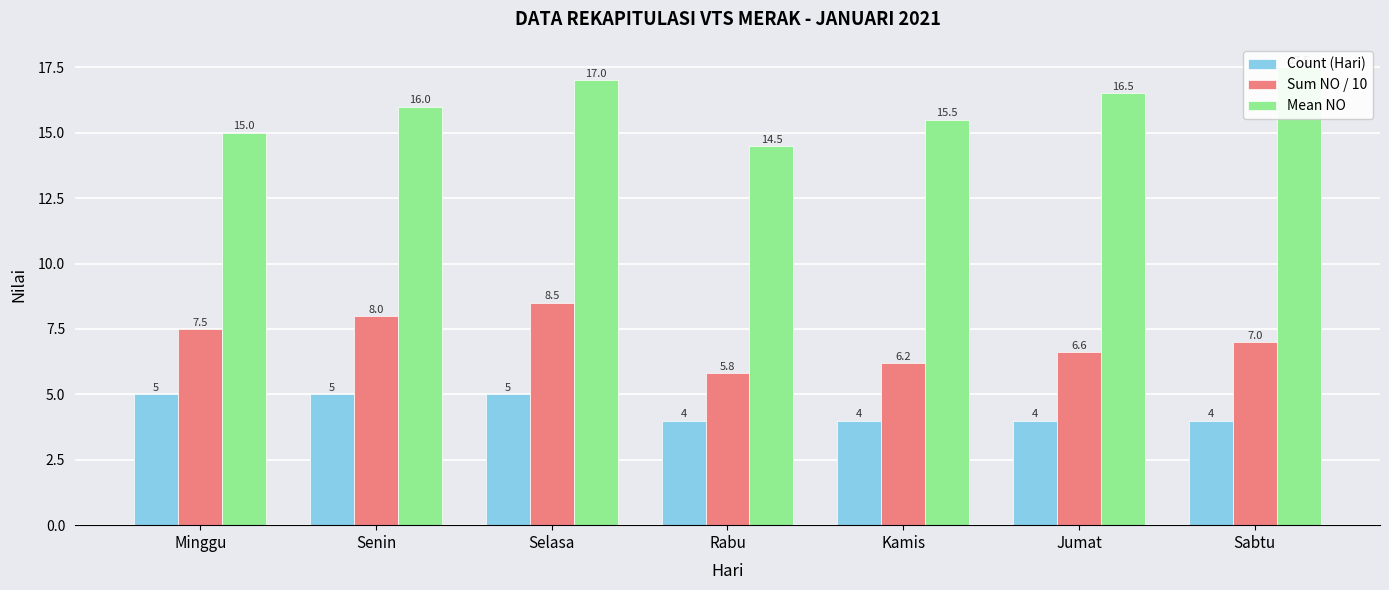

Are the bars horizontal?

No